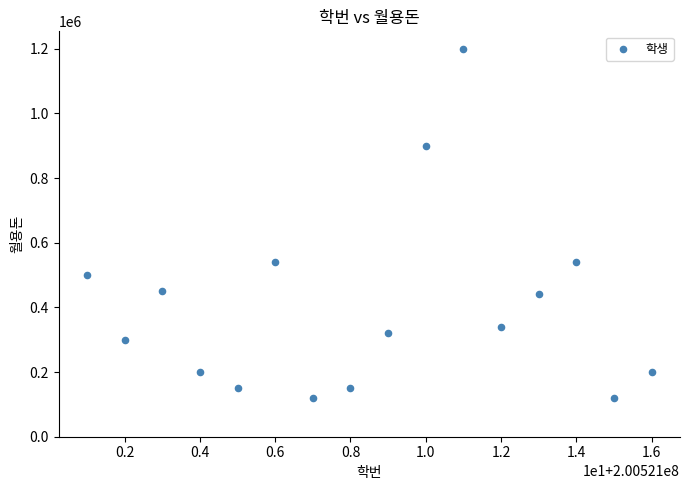

What is the range of X values (max minus min)?

15